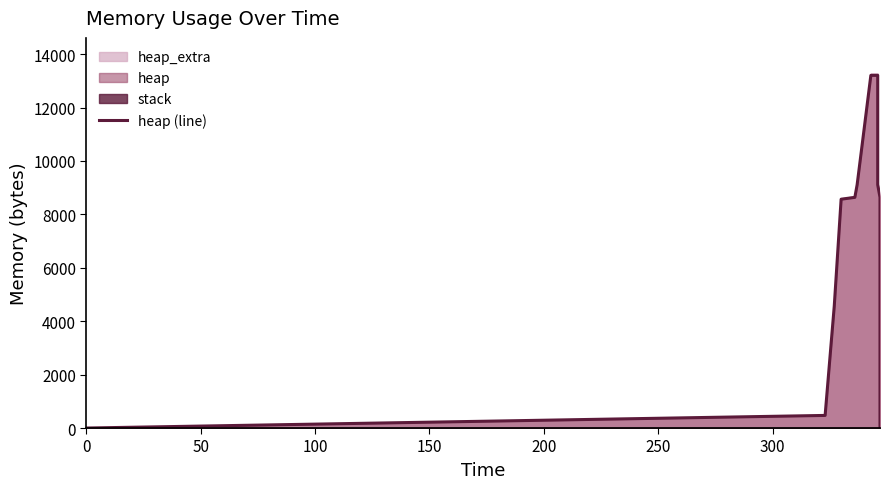

What is the label of the 3rd point from the left?

100